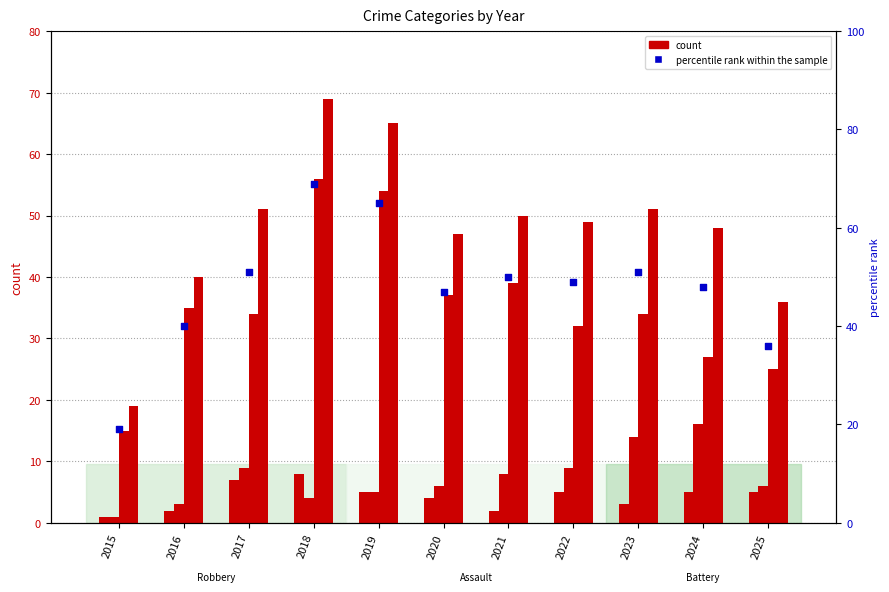

Which series contains the highest Y value?

Total